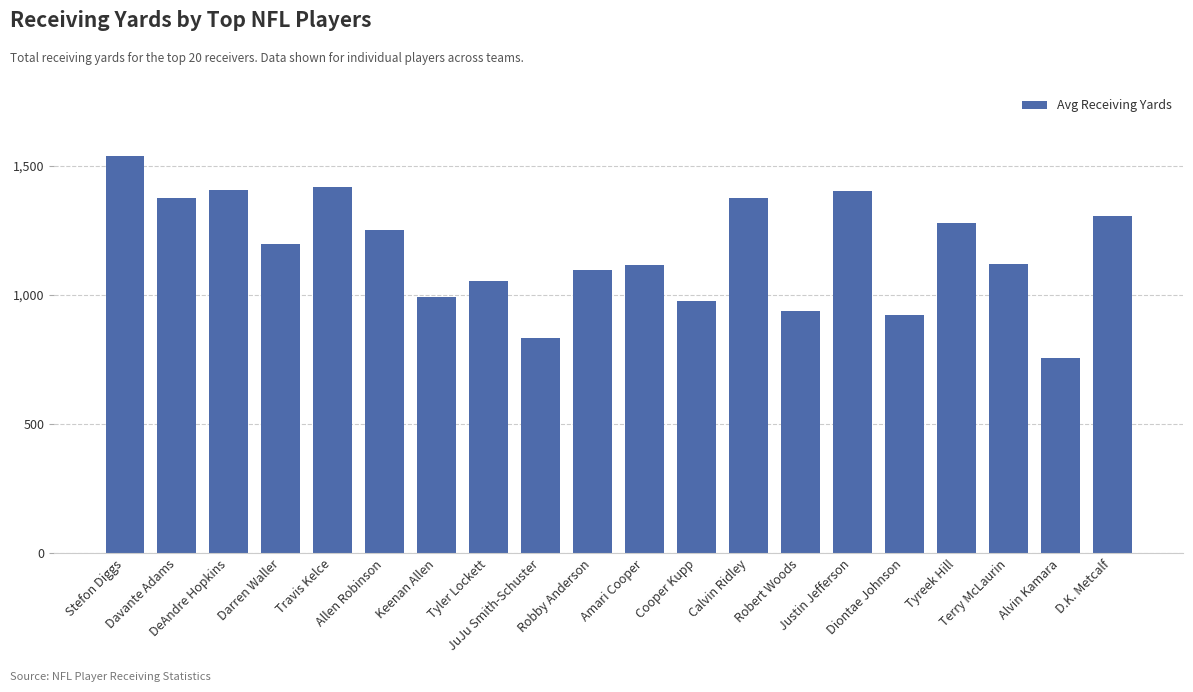

Where does the data first go above 1196?

Stefon Diggs